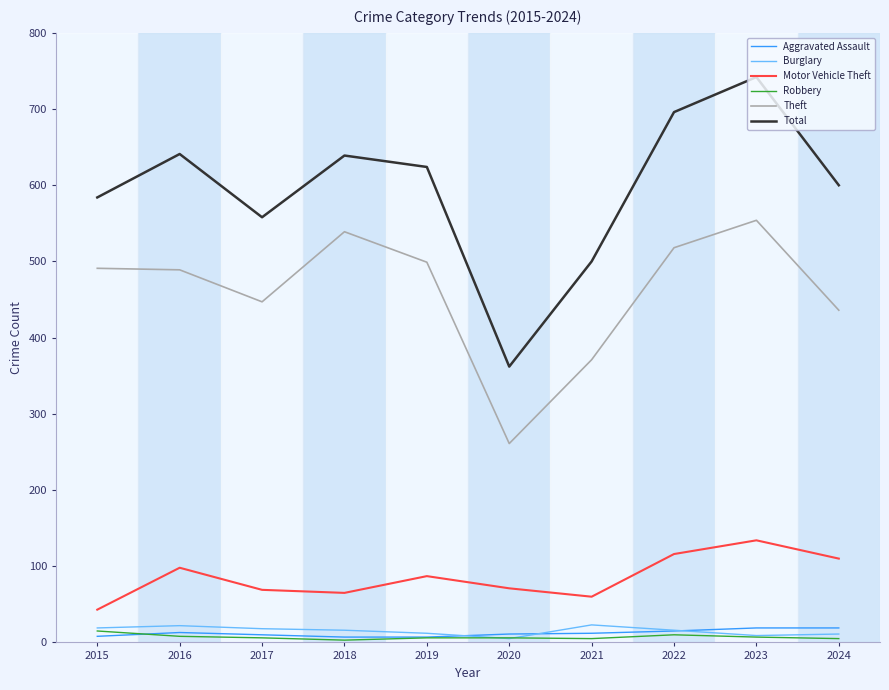

What is the maximum value shown in the chart?

742